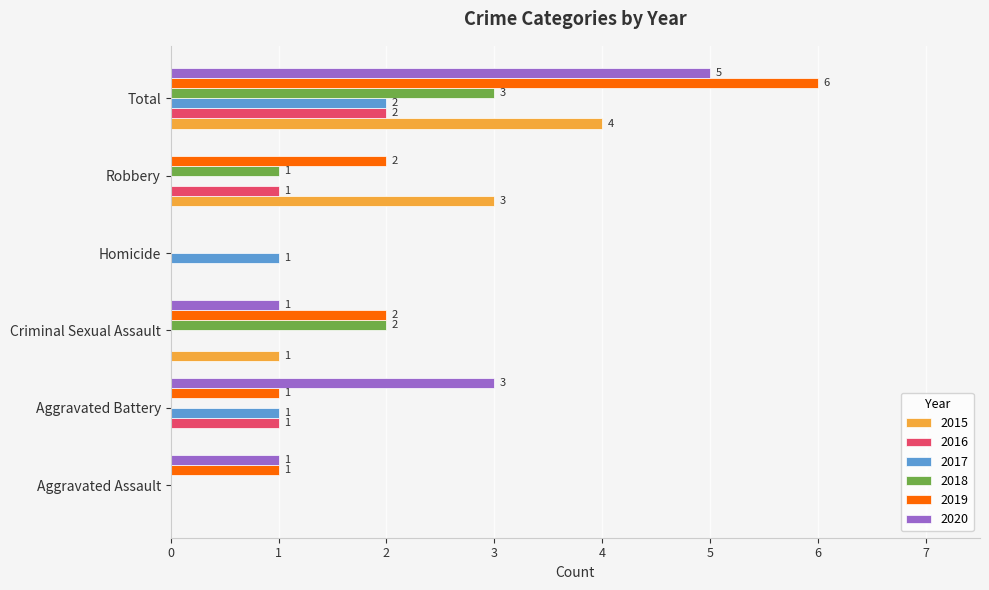

Read the 2015 value at Total.

4